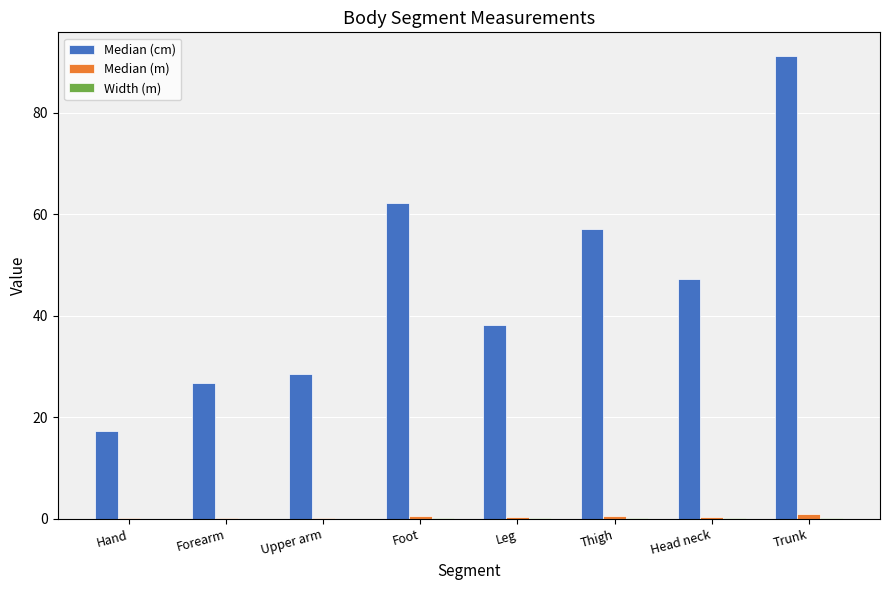

The Median (cm) series shows 51.2 at Upper arm. True or false?

False